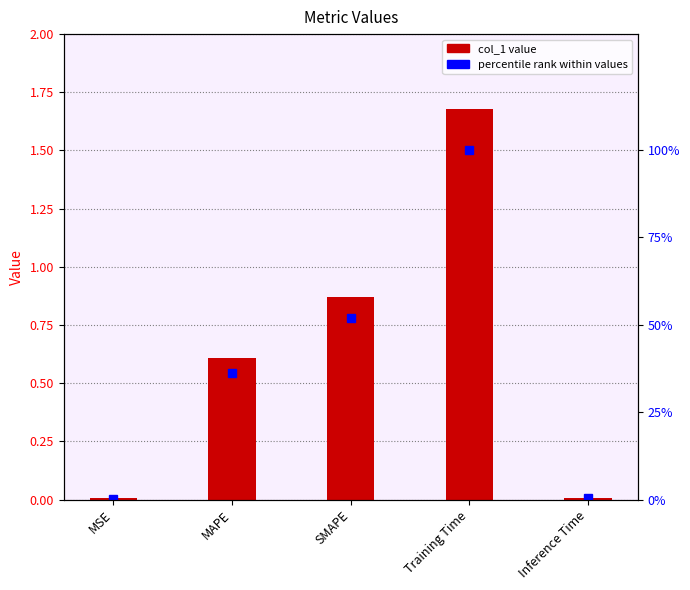

Reading left to right, what are all the values shown in this chart?

col_1: MSE=0.0	MAPE=0.6	SMAPE=0.9	Training Time=1.7	Inference Time=0.0
percentile rank: MSE=0.3	MAPE=36.2	SMAPE=51.9	Training Time=100.0	Inference Time=0.4